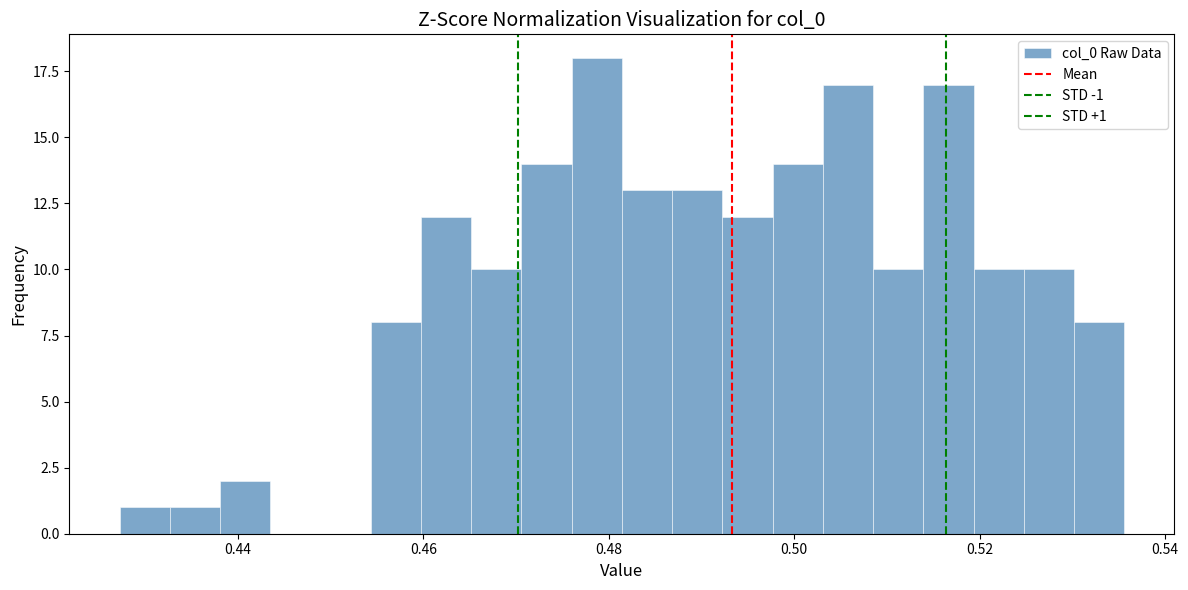

Around what value on the x-axis is the tallest bar? Give the approximate position of its centre, as read against the axis.

0.478